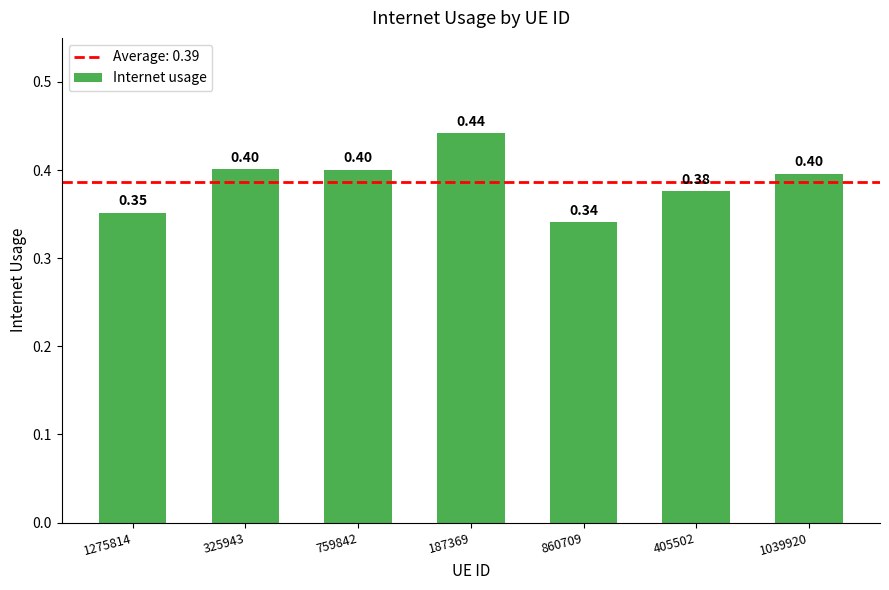

Which label corresponds to the largest value in the chart?

187369